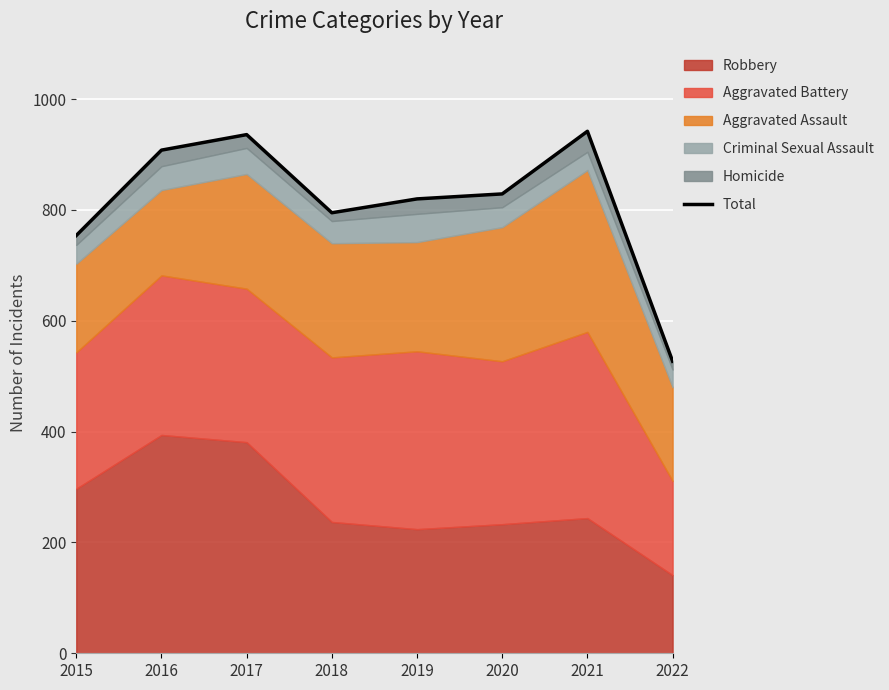

How many points are lower than both their immediate neighbors (excluding endpoints)?

1